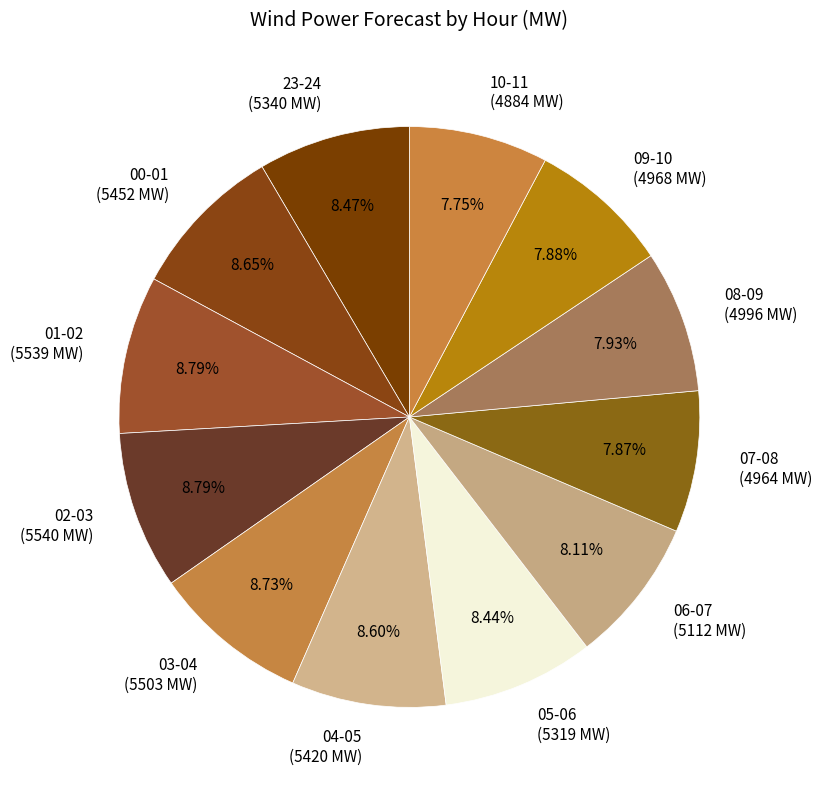

Combined, what portion of the pie is 06-07 and 00-01?

16.8%